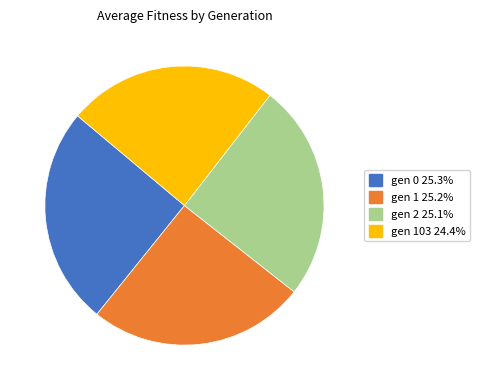

Is there a majority slice in this chart?

No